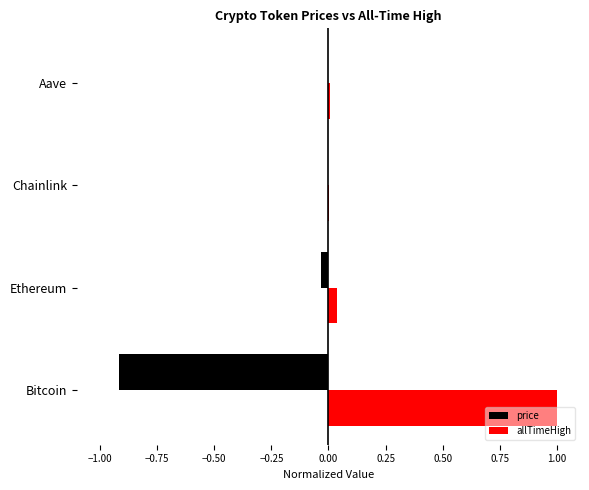

Are the bars grouped side by side (vs. stacked)?

Yes